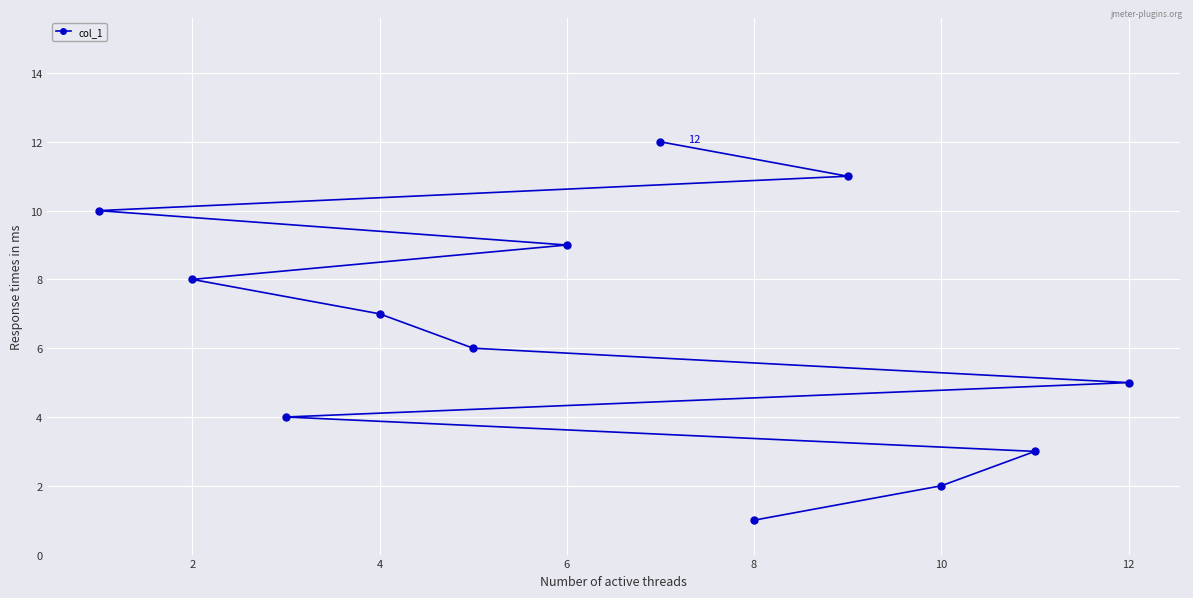

Reading left to right, list all the values displayed in this chart.

10	8	4	7	6	9	12	1	11	2	3	5